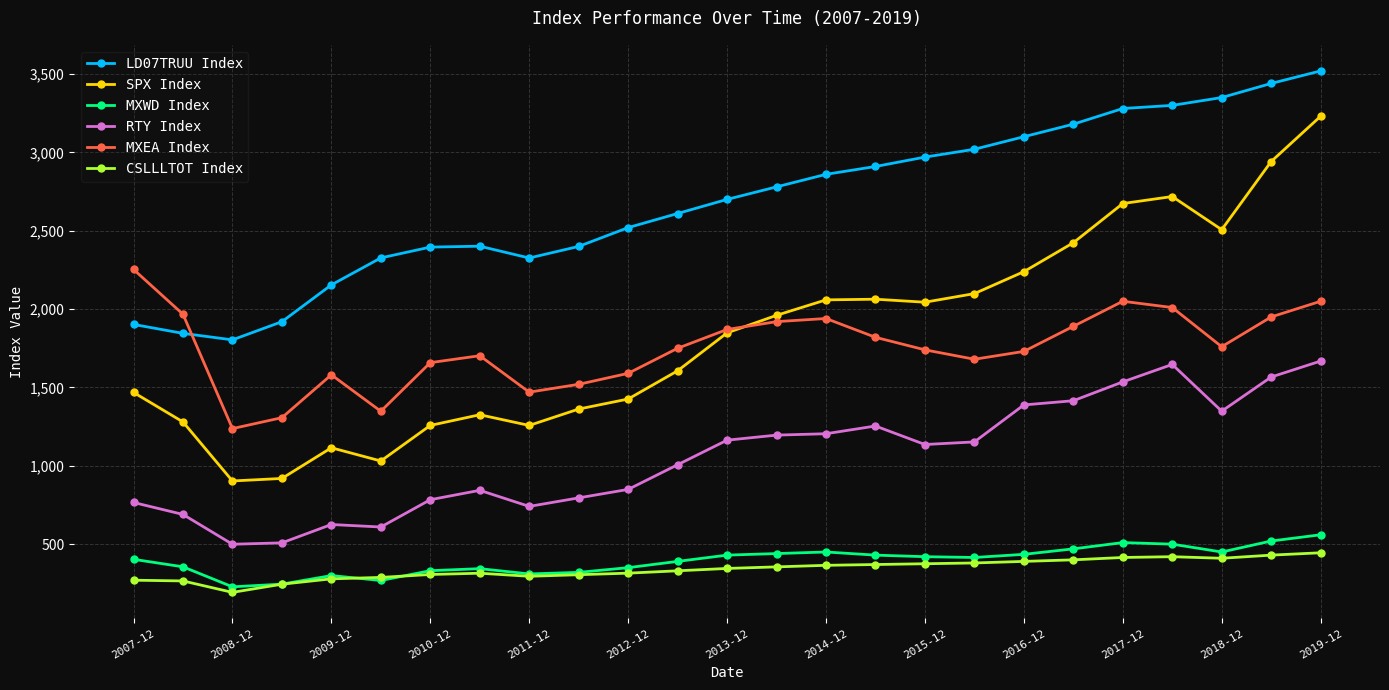

Which series has the largest total across all categories?

LD07TRUU Index